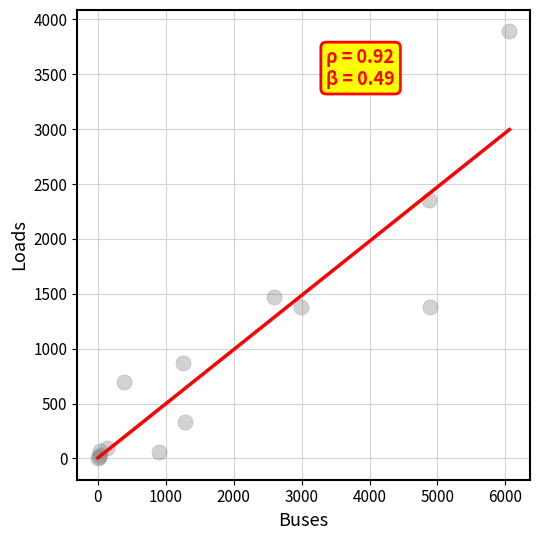

What Y value in the scatter plot is closest to 1946?

2355